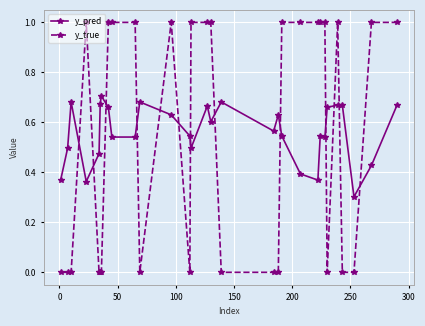

Which series has the largest total across all categories?

y_pred